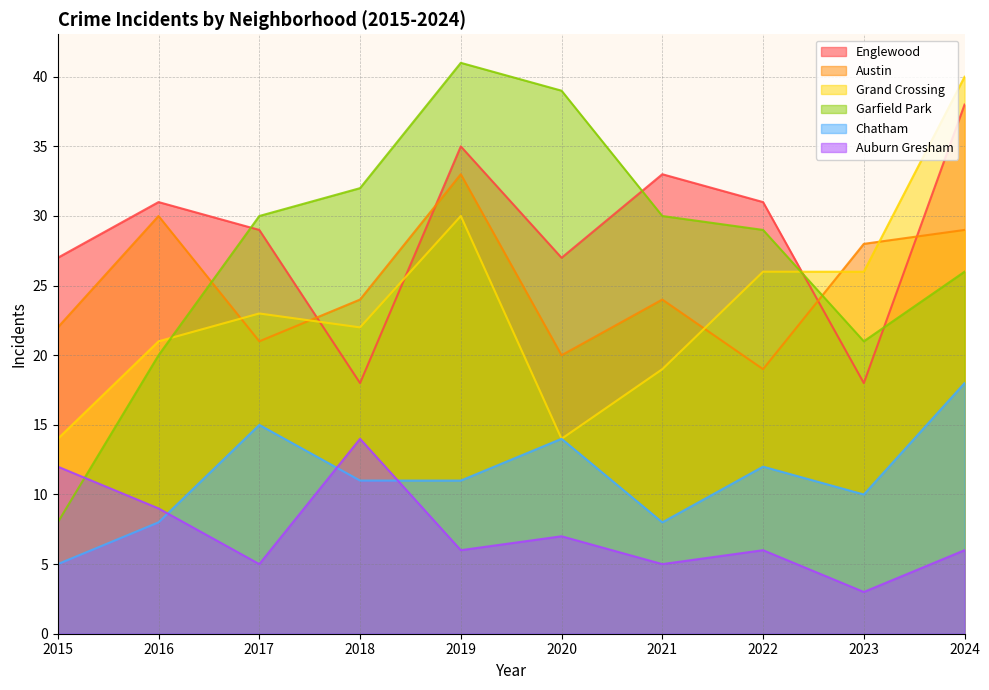

What is the highest value of the Grand Crossing series?

40